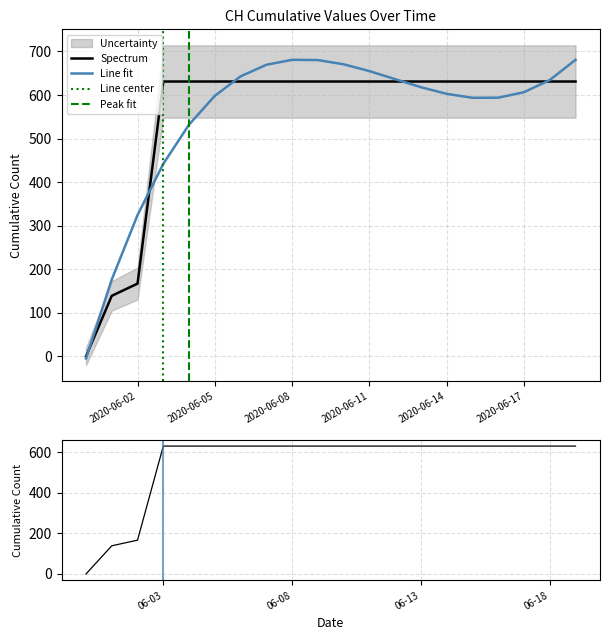

True or false: the data has more than 1 interior local peaks.

False